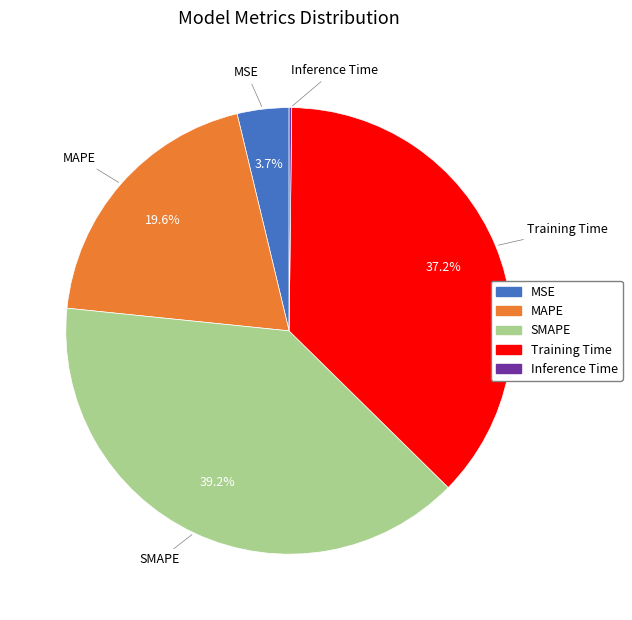

Is it true that MAPE is 20% of the pie?

True